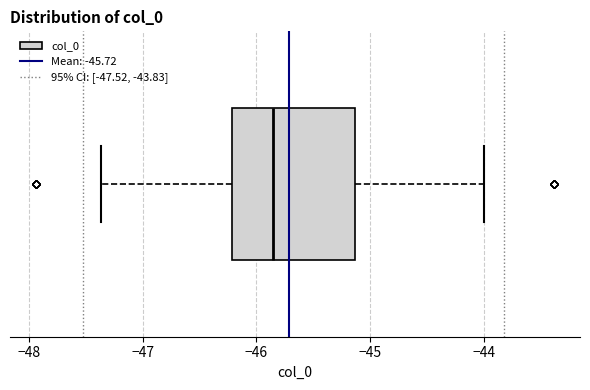

Transcribe this box plot: give where the median line is, the range the box spans, and where the two whiskers end, as read against the x-axis. The values are not printed on the chart, so give them approximately, as read against the axis.

median -45.9, box -46.2 to -45.1, whiskers -47.4 to -44.0